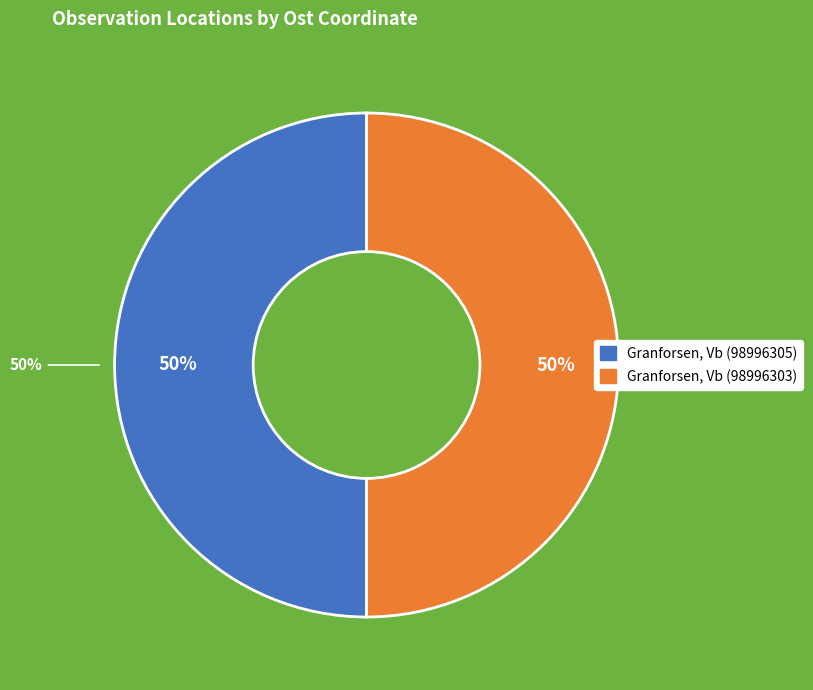

Is it true that Granforsen, Vb (98996305) is 43% of the pie?

False